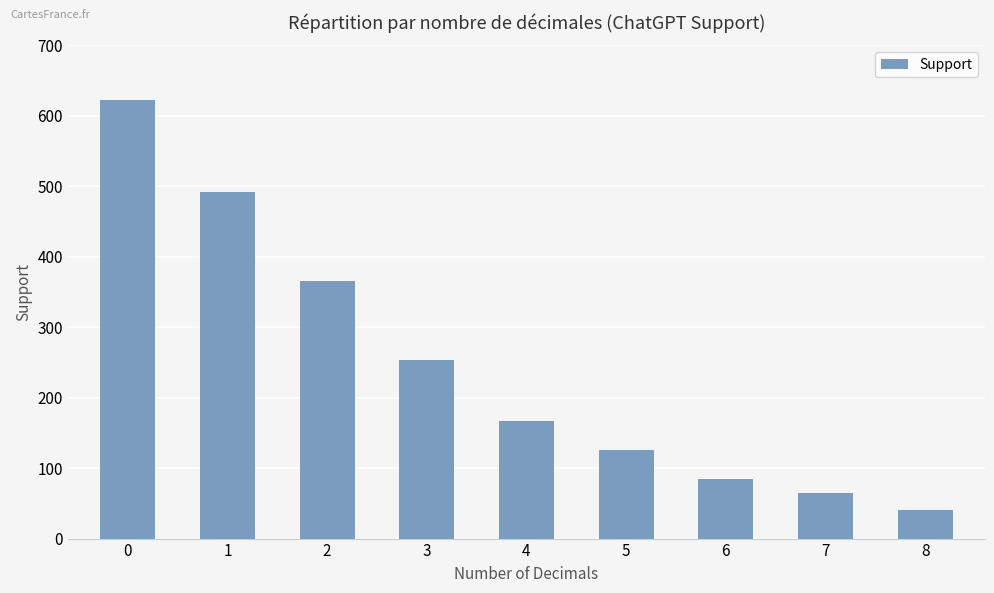

Reading left to right, what are all the values shown in this chart?

0=622	1=492	2=365	3=253	4=167	5=126	6=85	7=65	8=41